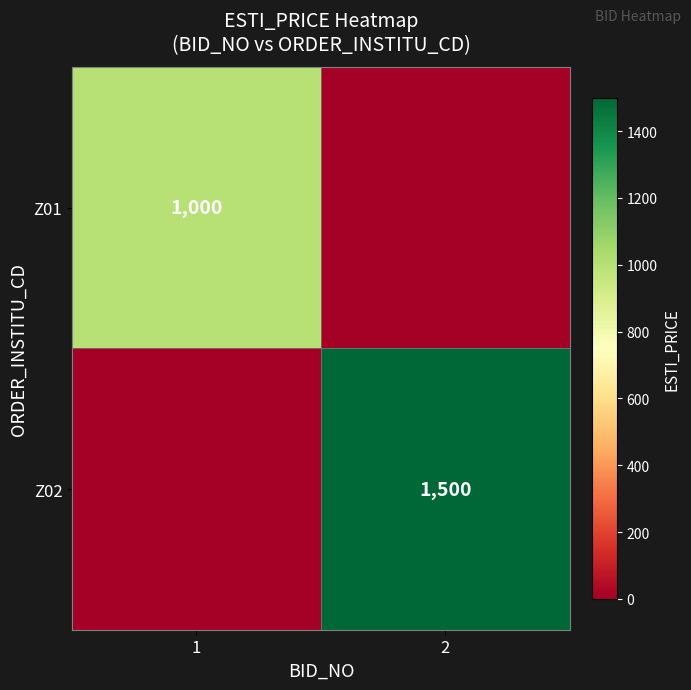

Is the value of Z01 at 1 greater than the value of Z02 at 2?

No